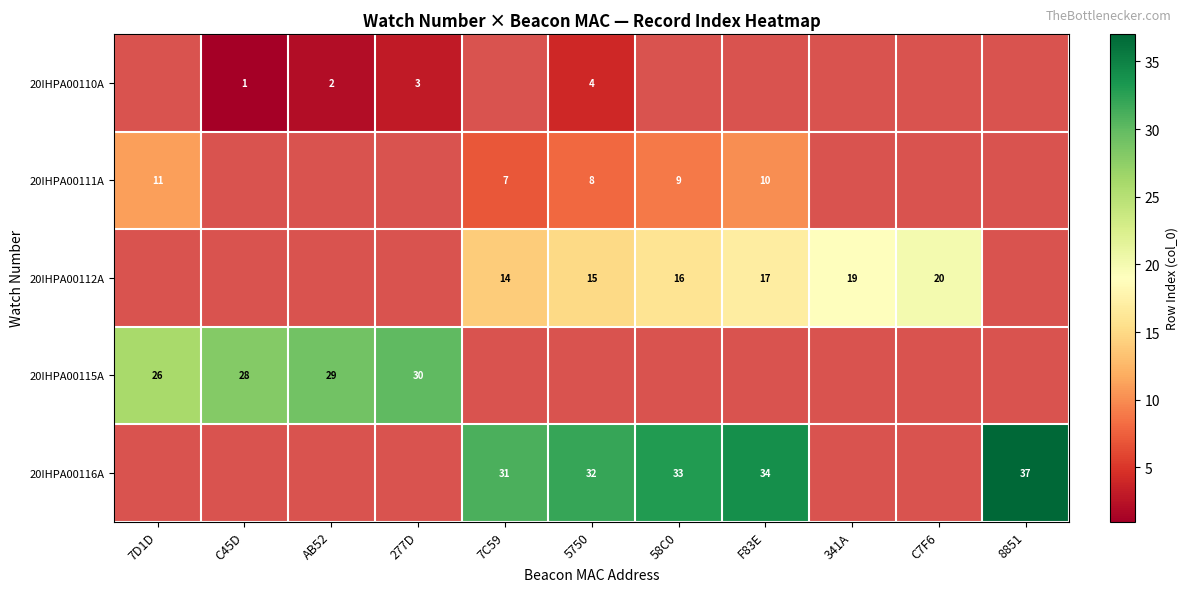

The value of 20IHPA00110A at AB52 is 2. True or false?

True